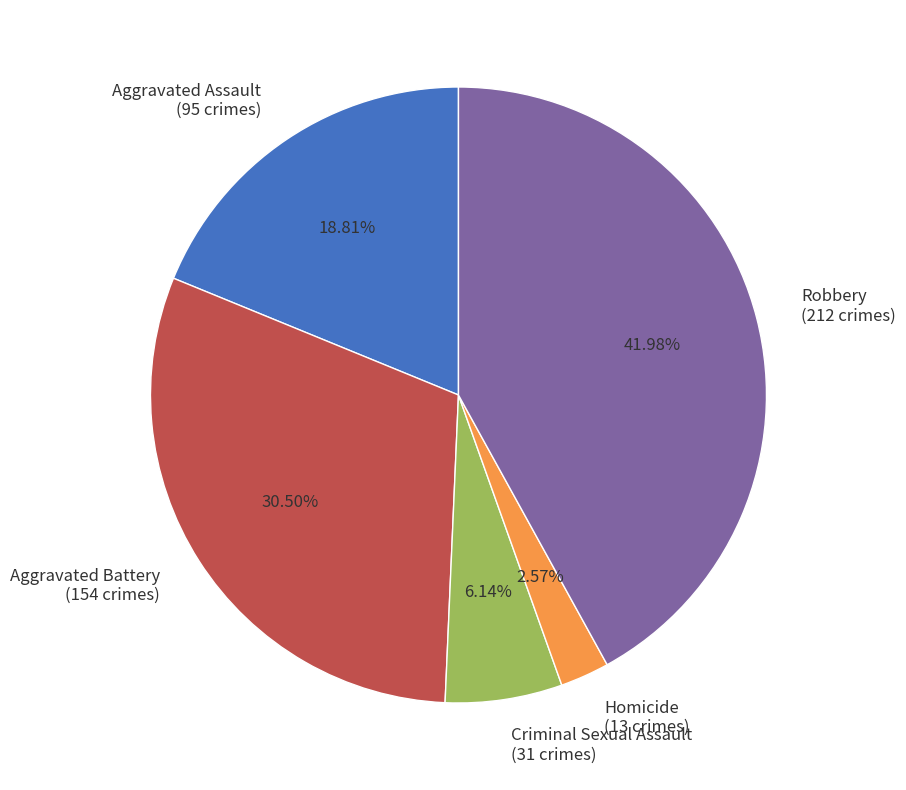

Is there any slice that represents more than half of the pie?

No